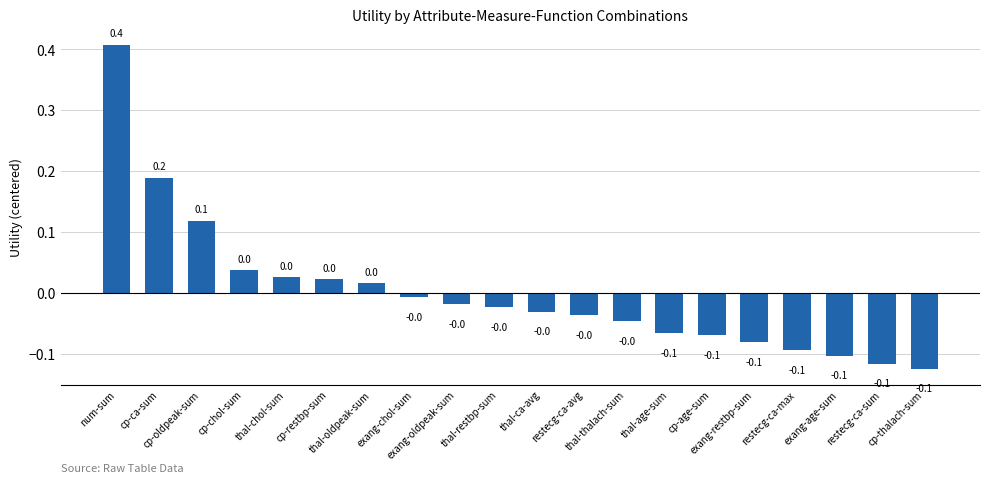

What is the difference between the maximum and minimum values?

0.5